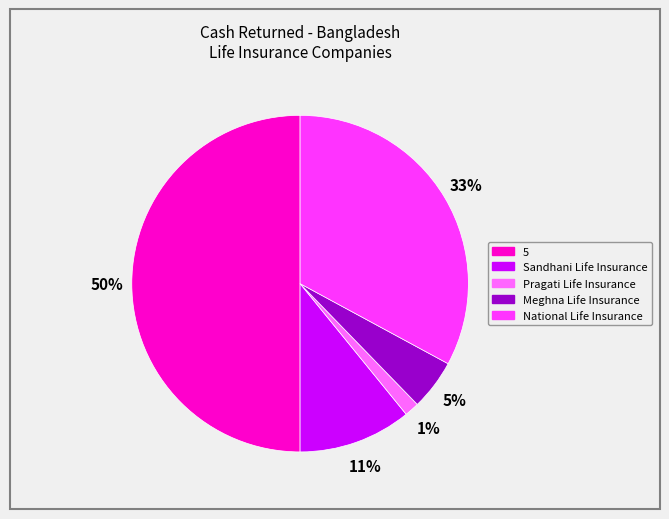

To the nearest percent, what is the difference between the largest and smallest slice percentages?

49%